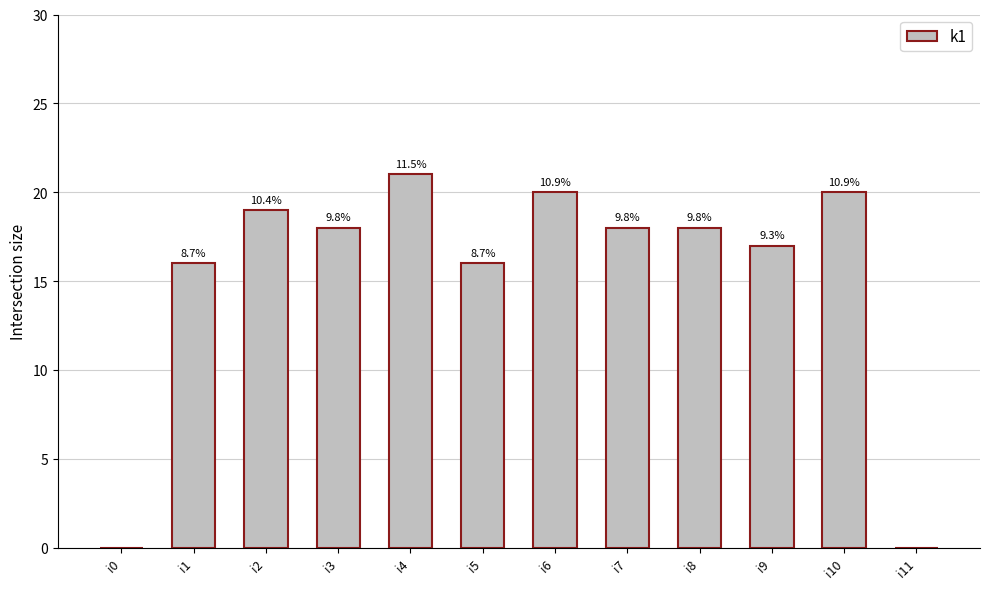

Between i3 and i10, which is larger?

i10